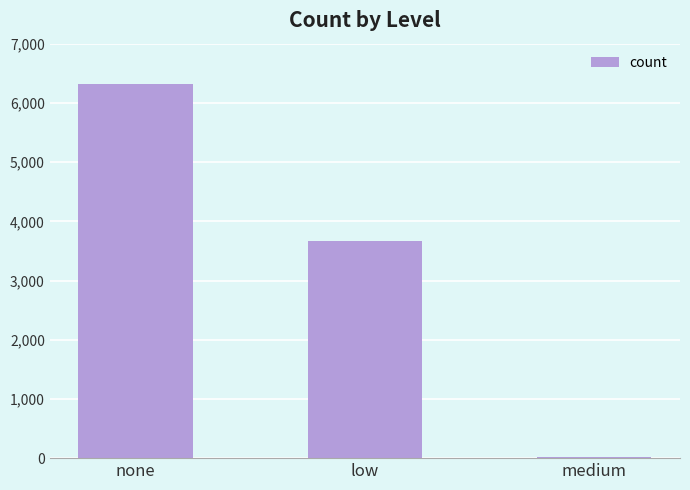

The chart shows a value of 6318 at none. True or false?

True